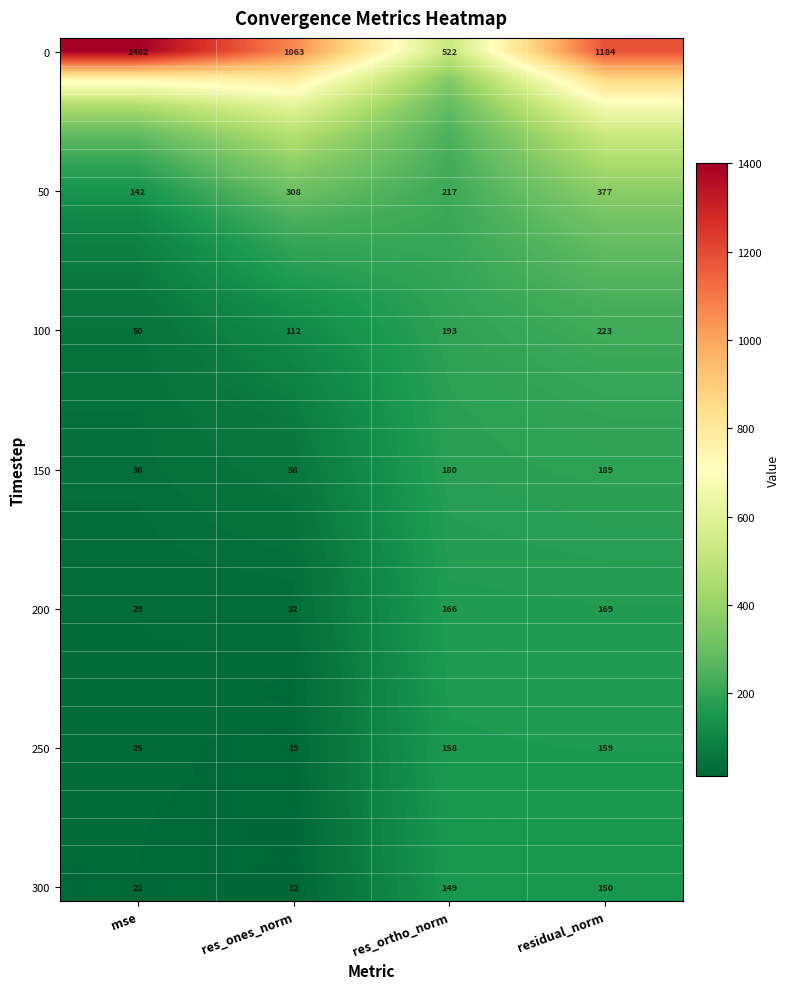

Which category has the lowest value in the 300 series?

res_ones_norm